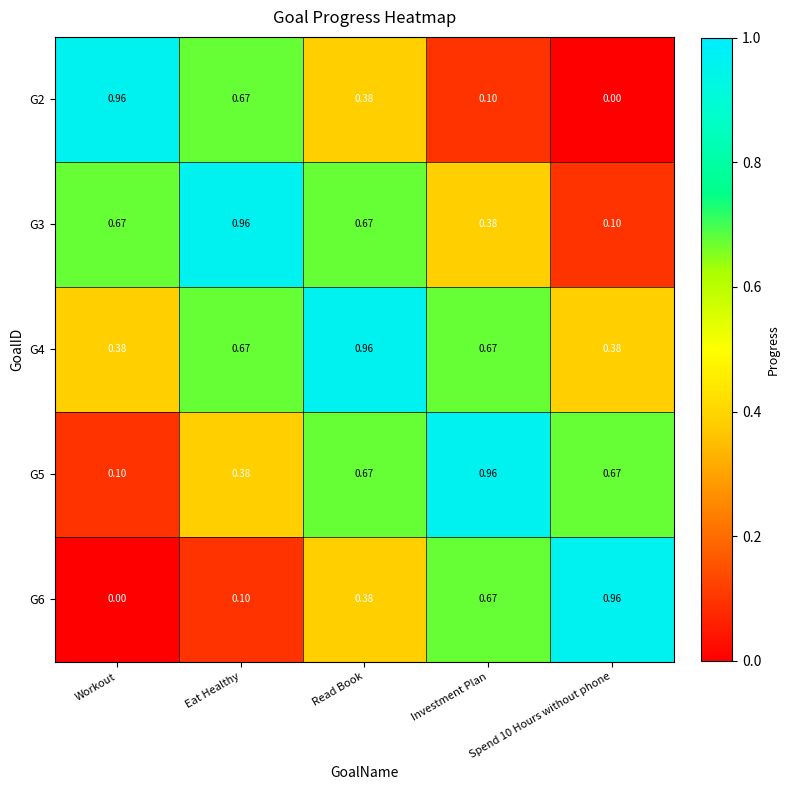

At which category is the sum across all series the highest?

Read Book